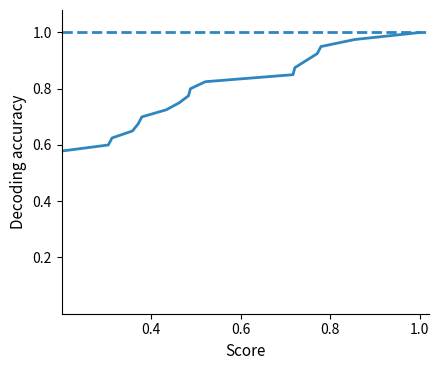

True or false: the data has more than 2 interior local peaks.

False